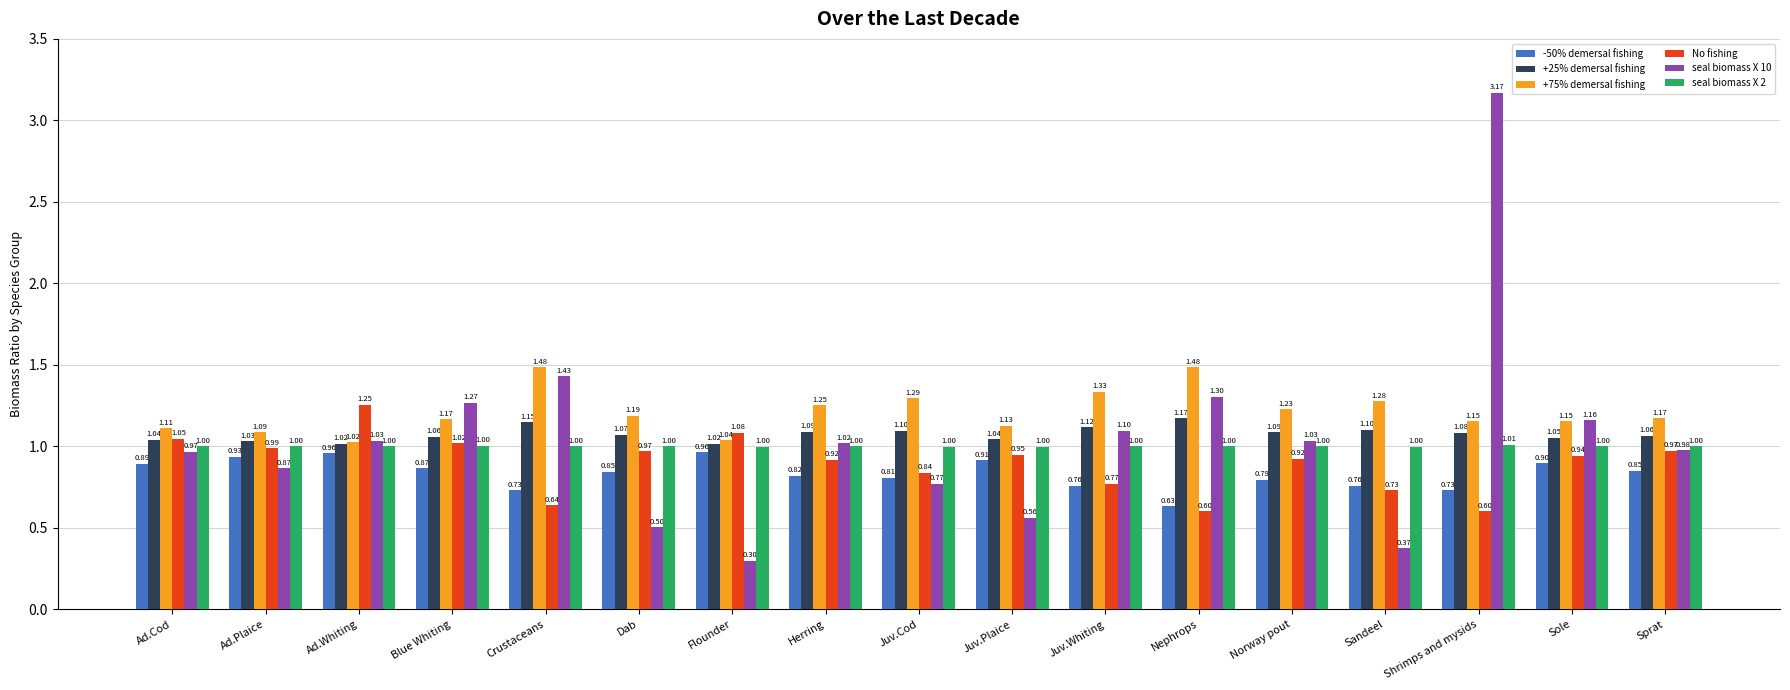

At Norway pout, list the series in order from smallest to largest.

-50% demersal fishing, No fishing, seal biomass X 2, seal biomass X 10, +25% demersal fishing, +75% demersal fishing